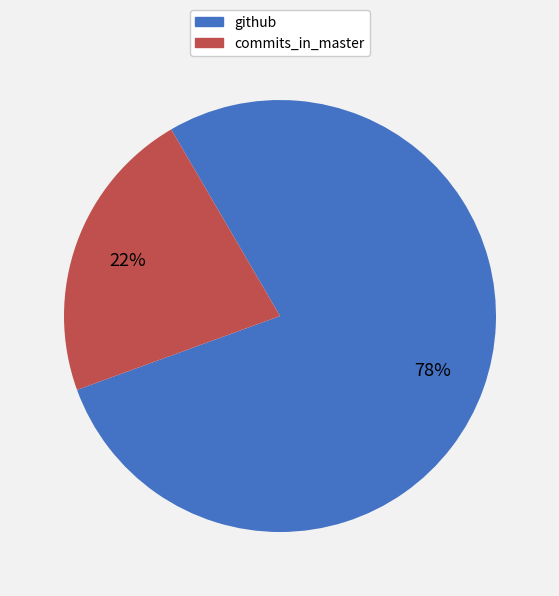

Rank the categories by value from lowest to highest.

commits_in_master, github